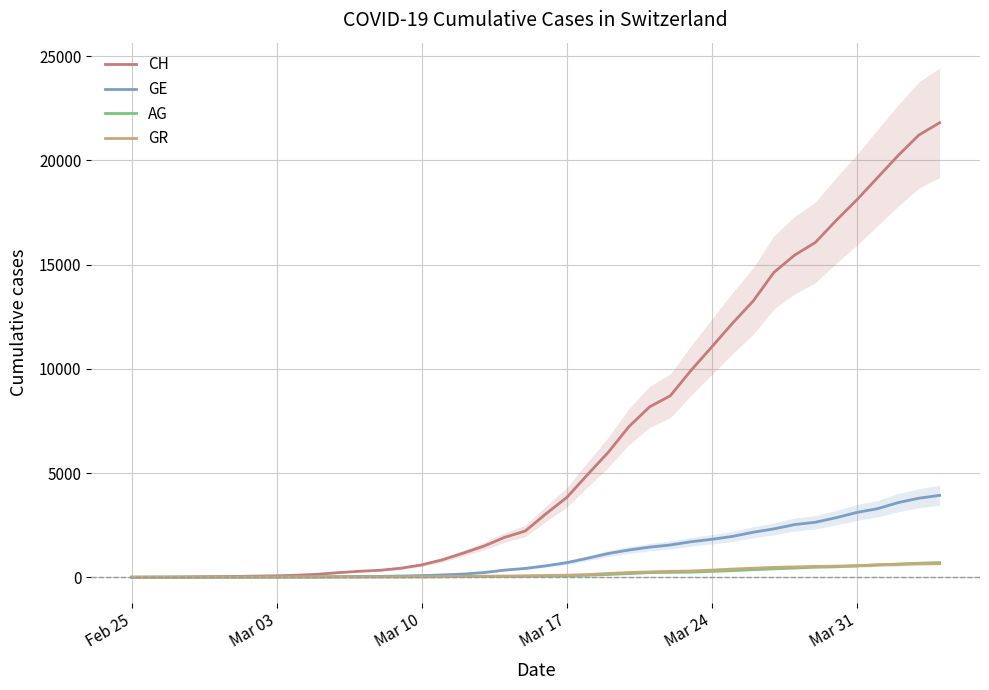

What is the highest value of the AG series?

702